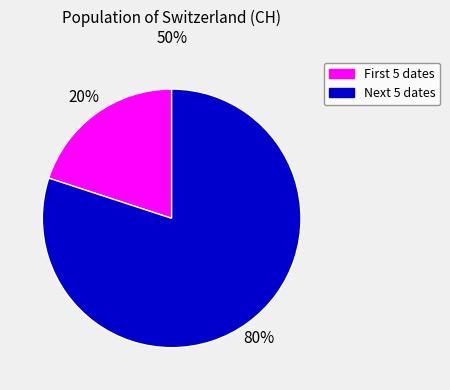

Does any single category account for the majority?

Yes